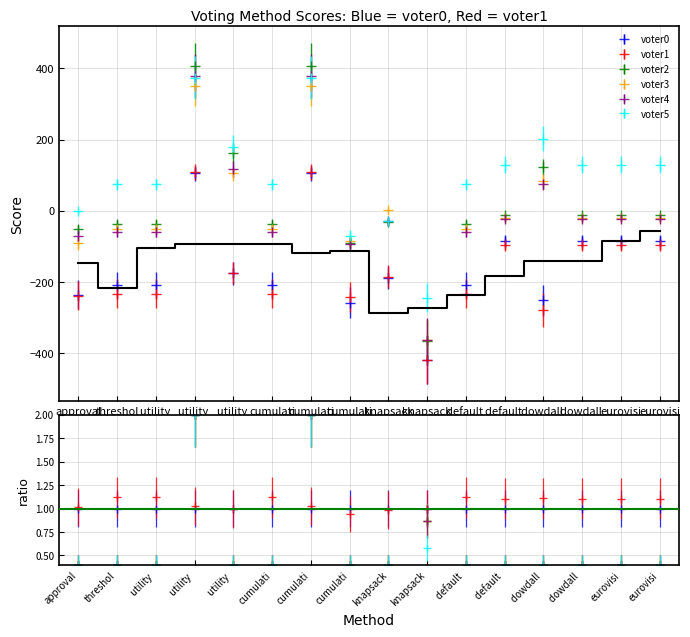

What is the difference between the maximum and second lowest values in the voter2 series?

496